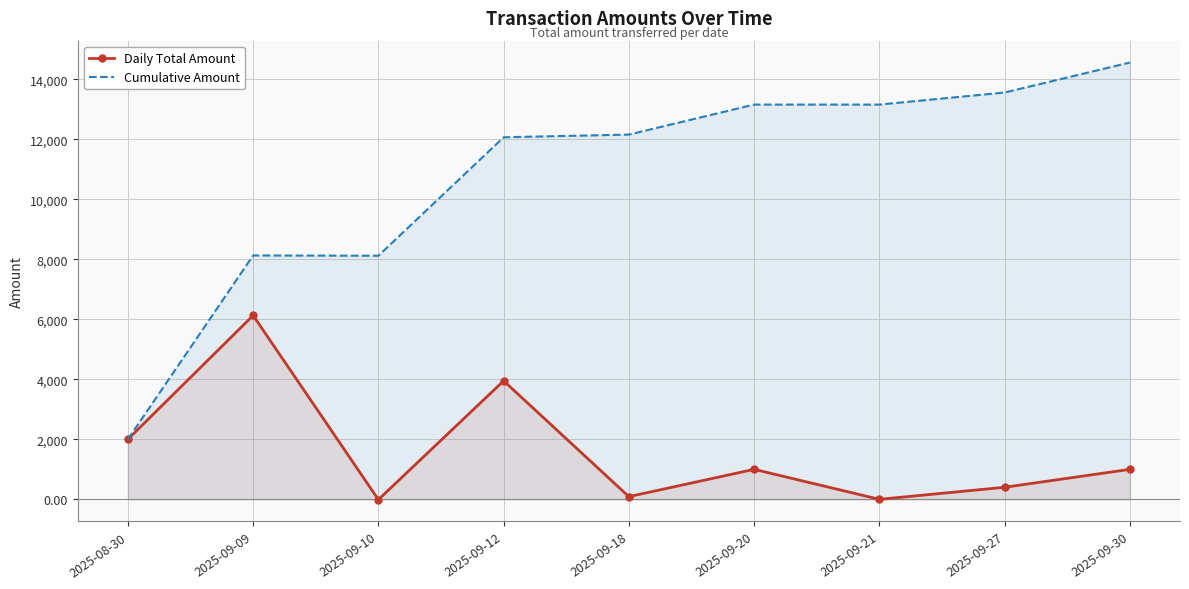

What is the difference between the second highest and minimum values in the Daily Total Amount series?

3960.2